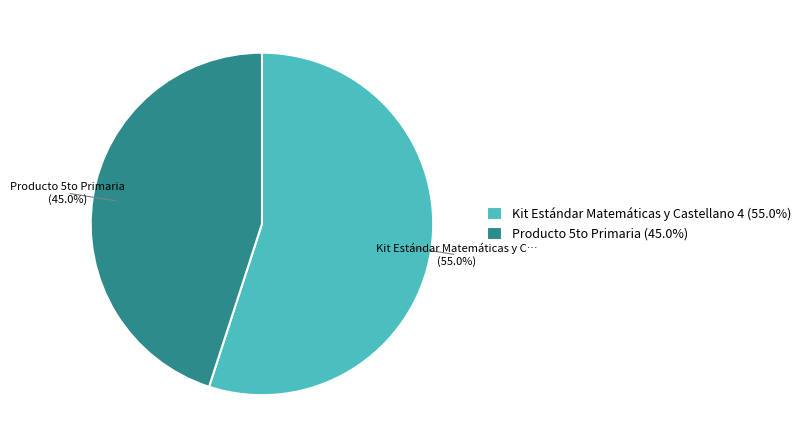

Which category has the smallest portion of the pie?

Producto 5to Primaria